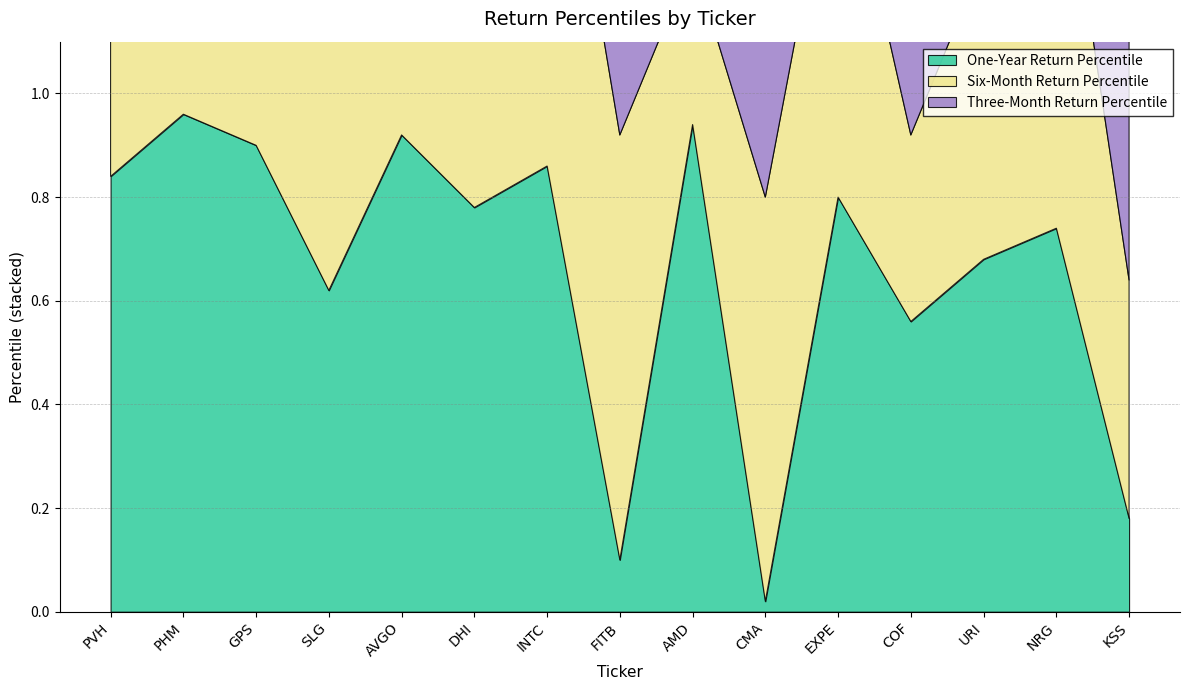

How many lines are shown in the chart?

3